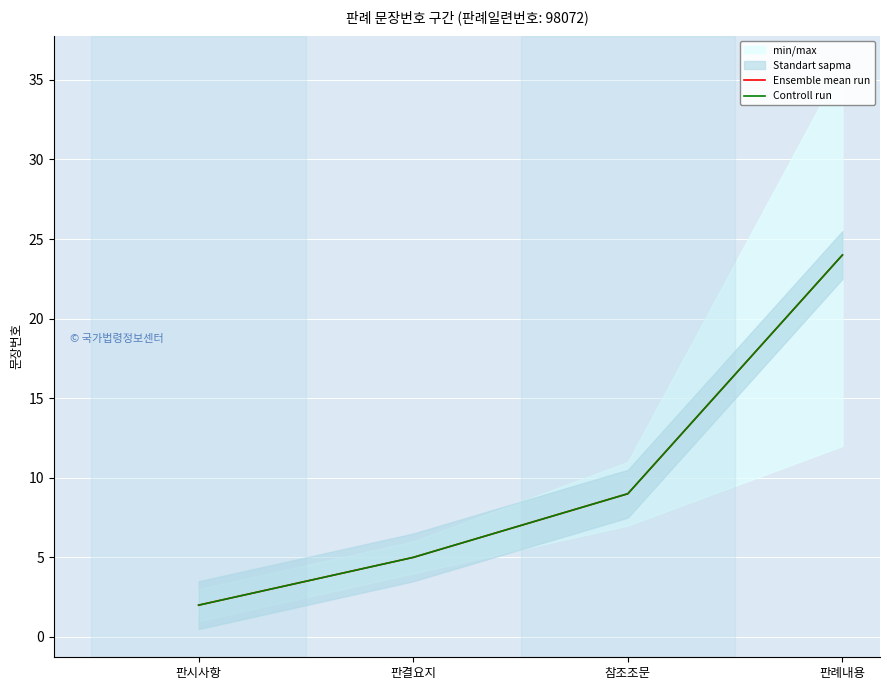

Which series has the widest spread of values?

Ensemble mean run